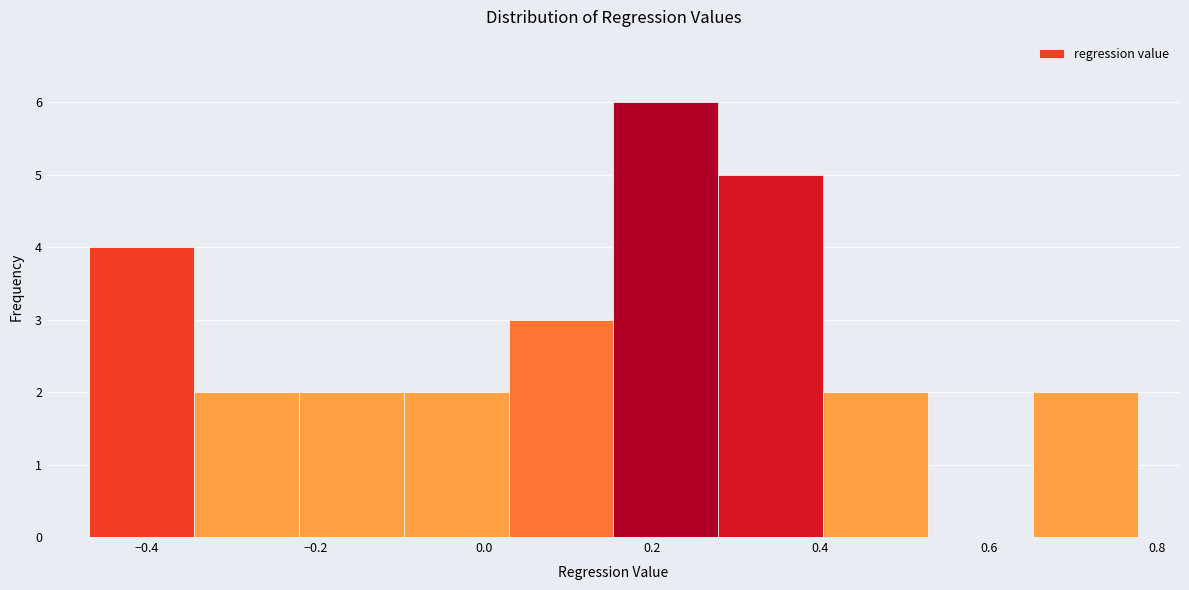

Which range on the x-axis has the tallest bar?

0.16 to 0.28